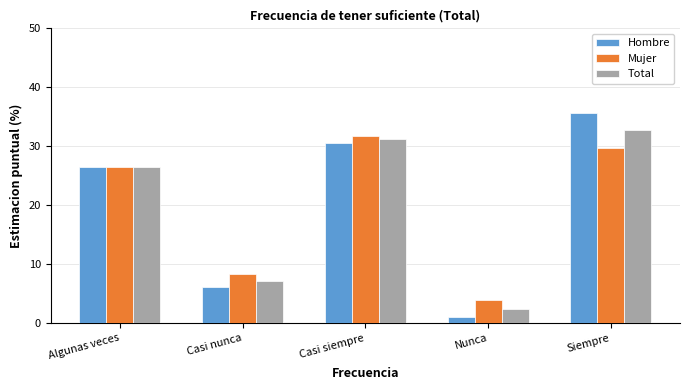

How many distinct data groups are displayed?

3